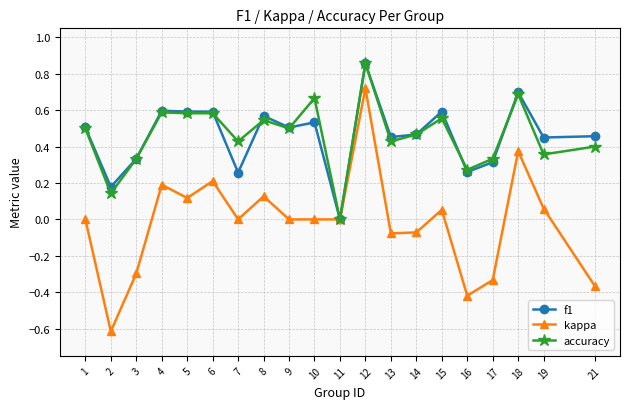

At which label does f1 reach its minimum?

11